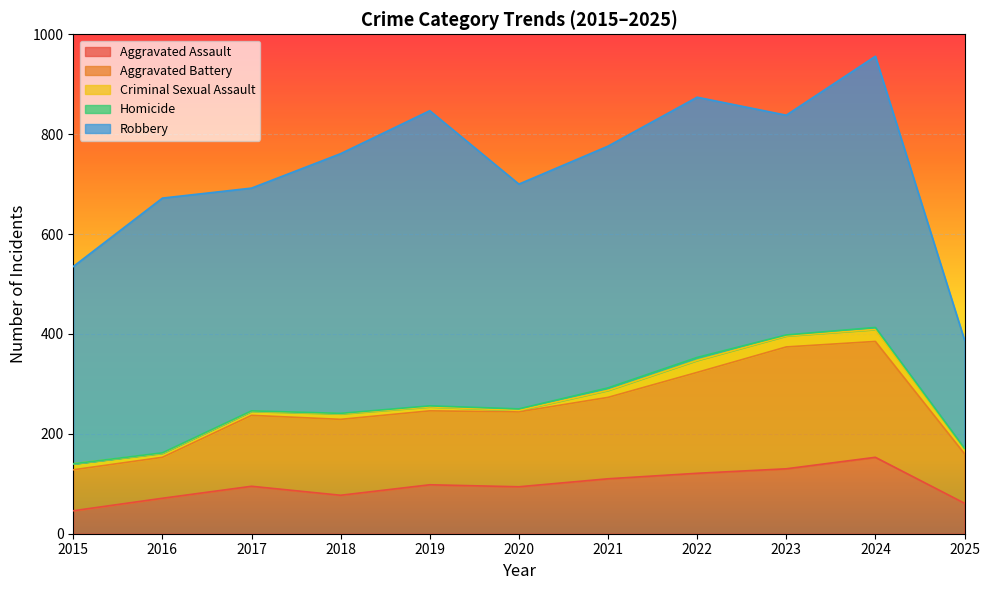

What are all the series names shown in the legend?

Aggravated Assault, Aggravated Battery, Criminal Sexual Assault, Homicide, Robbery